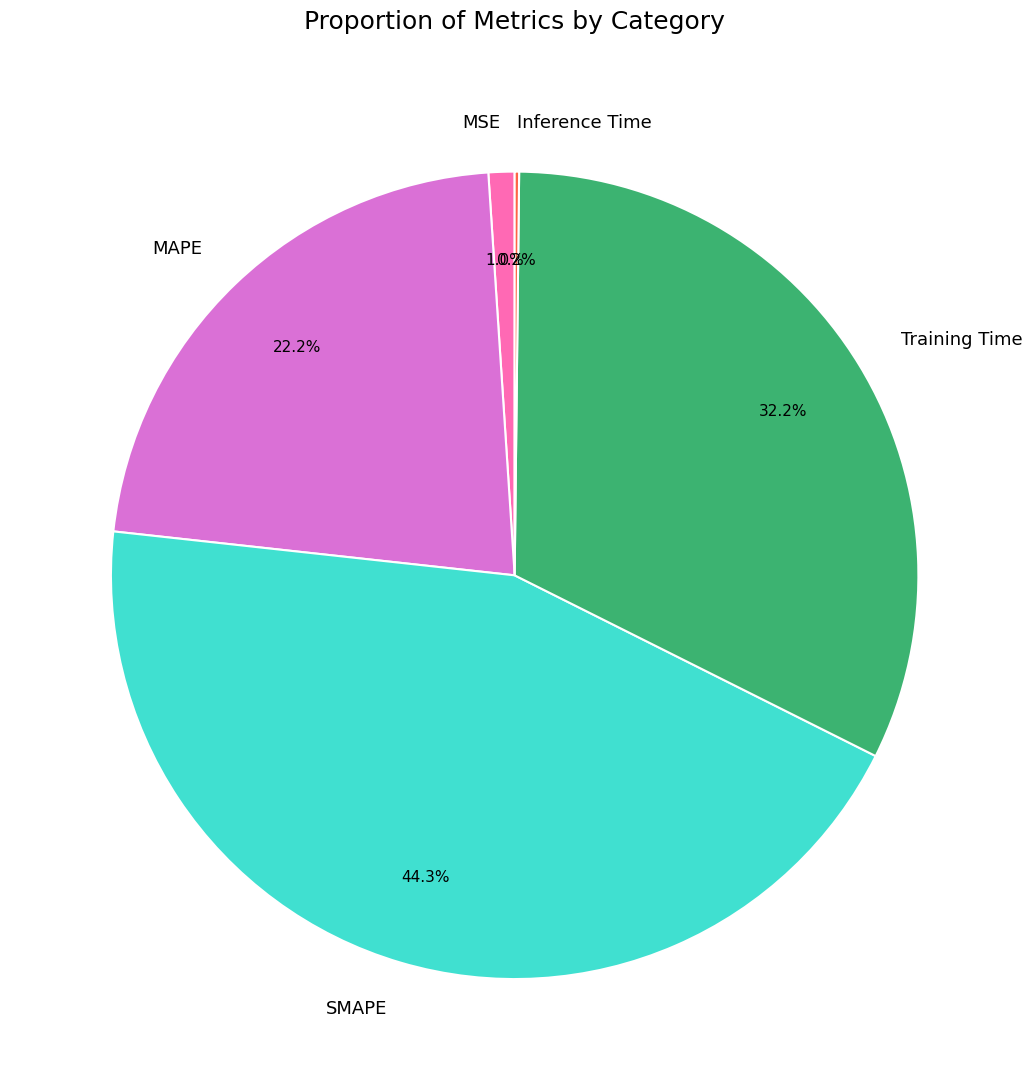

How much of the chart is everything except SMAPE?

55.7%